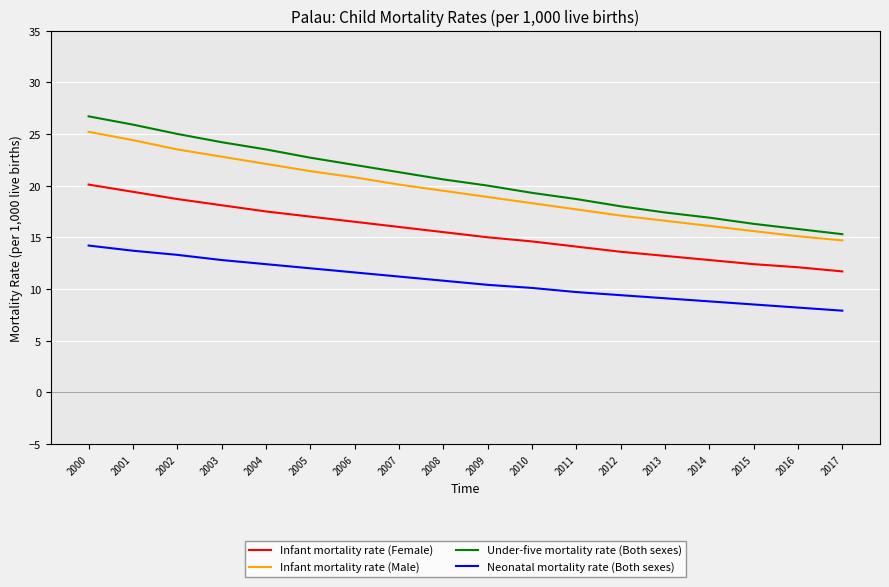

The Infant mortality rate (Male) series shows 18.9 at 2009. True or false?

True